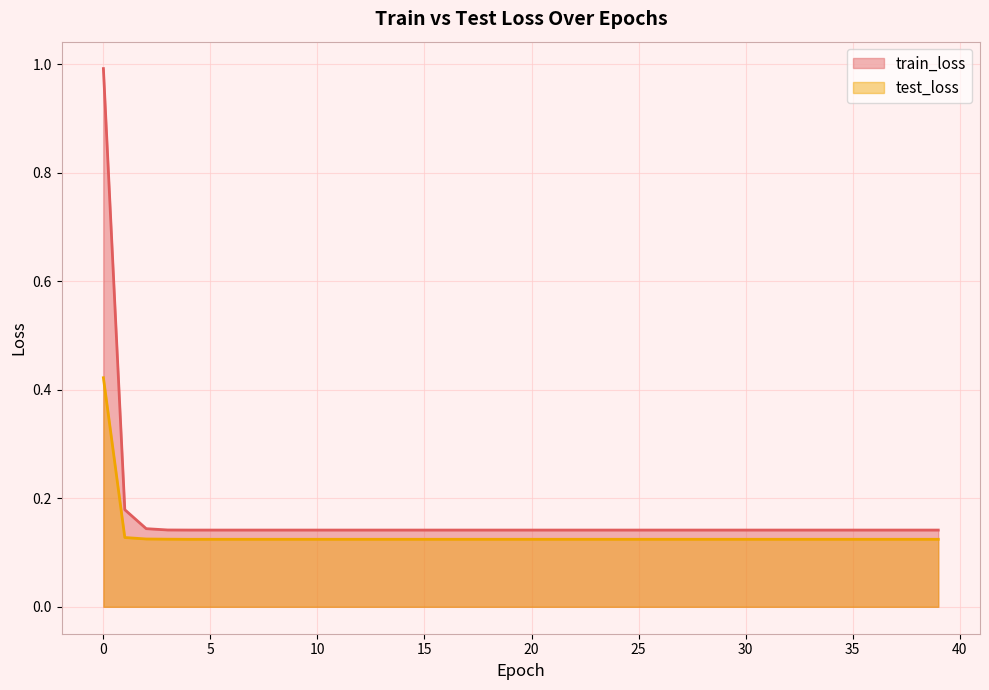

How many lines are shown in the chart?

2